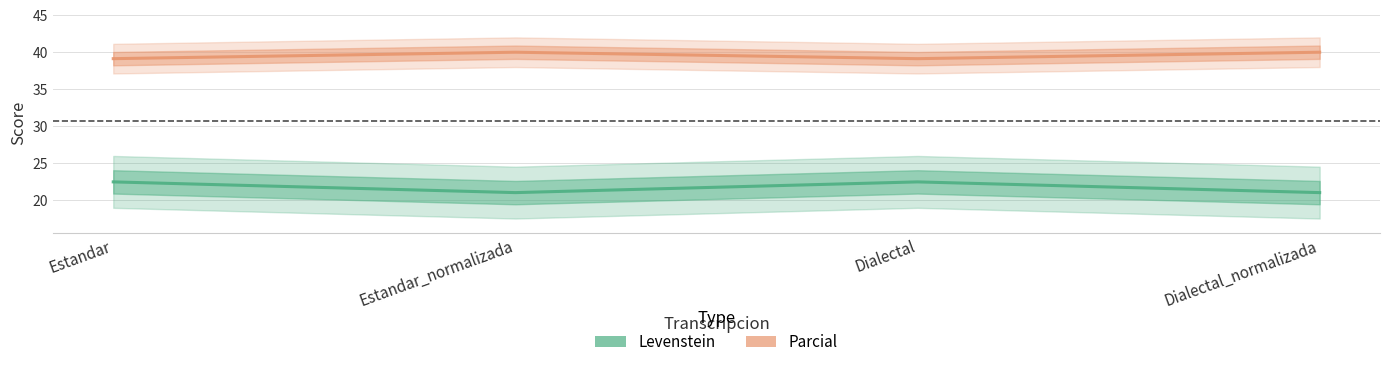

How many values in the Parcial series are below 40?

2